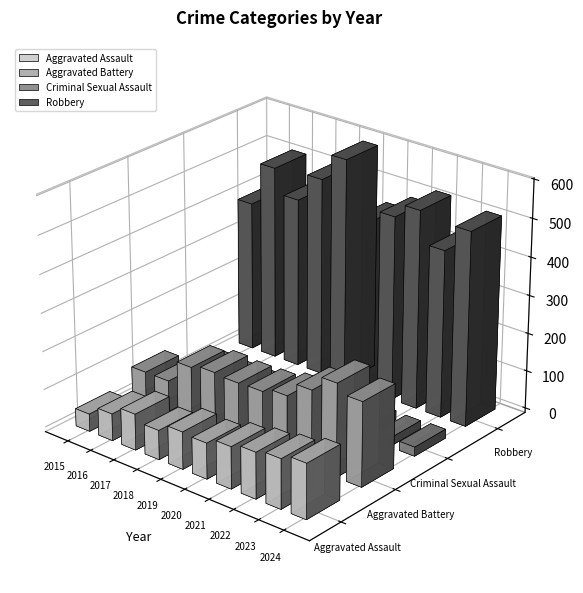

Between 2016 and 2019, which series saw the biggest shift?

Robbery